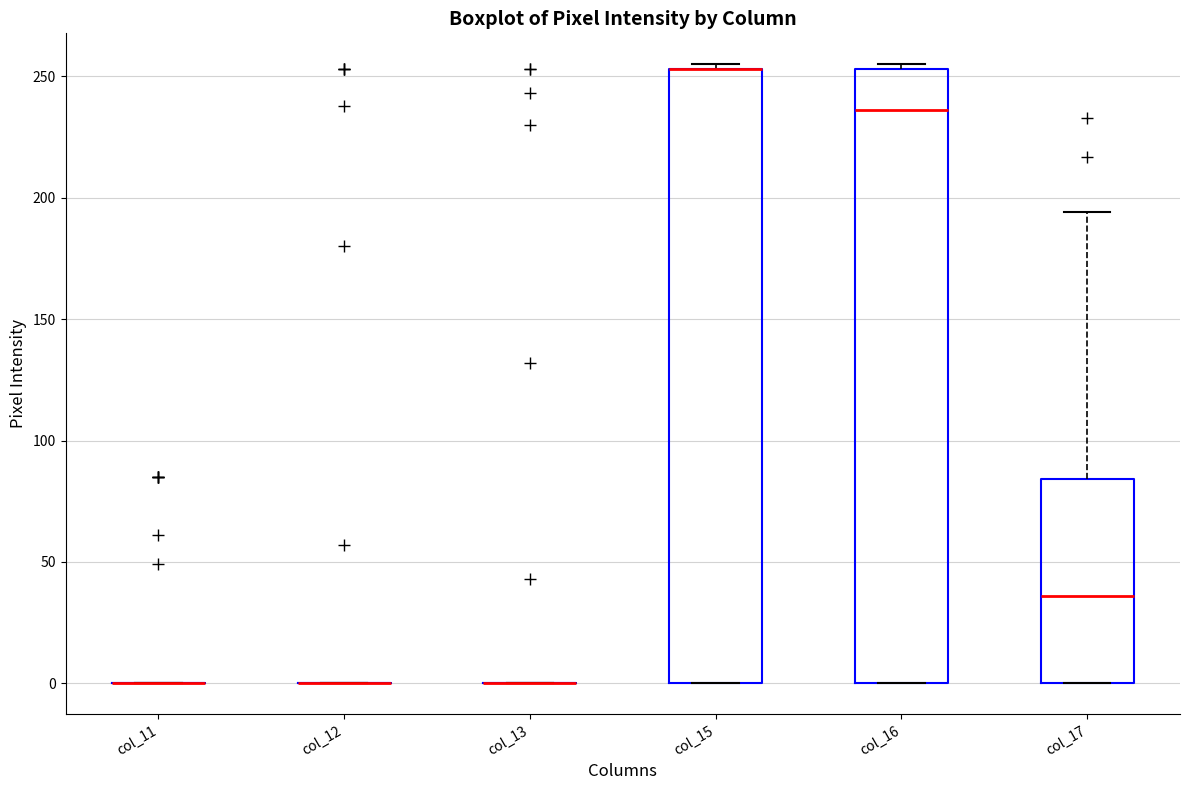

Where is the upper edge of the box for col_16 on the y-axis? The values are not printed on the chart, so give them approximately, as read against the axis.

255